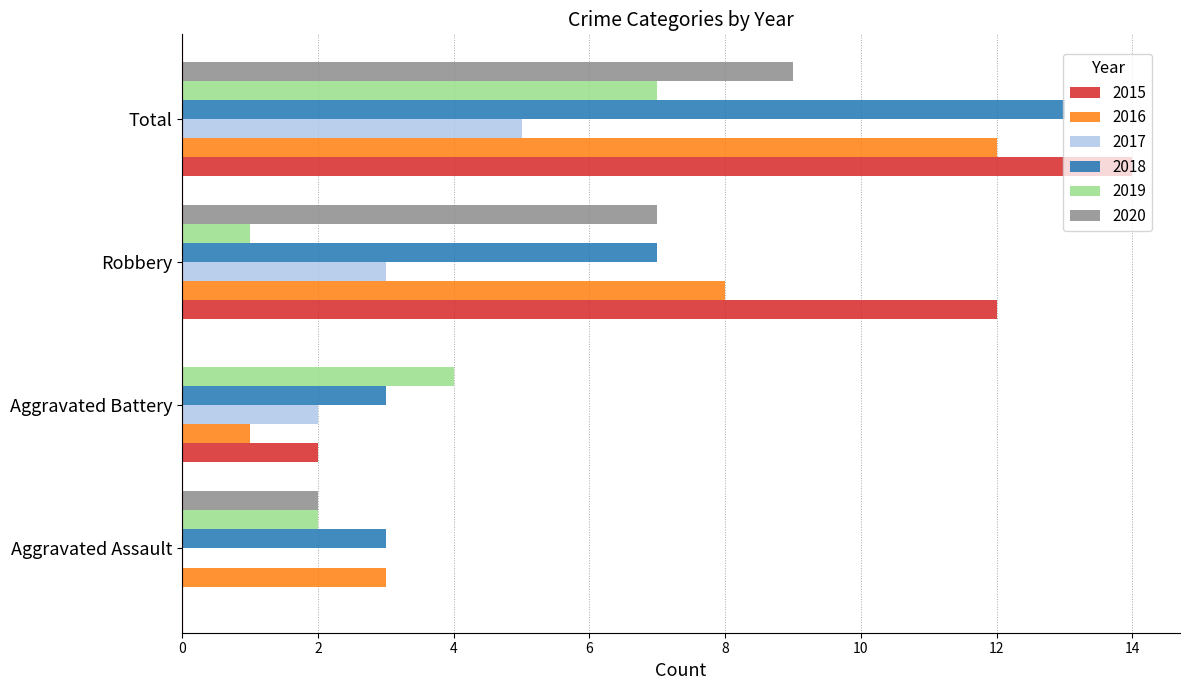

How many positive values does the 2020 series have?

3